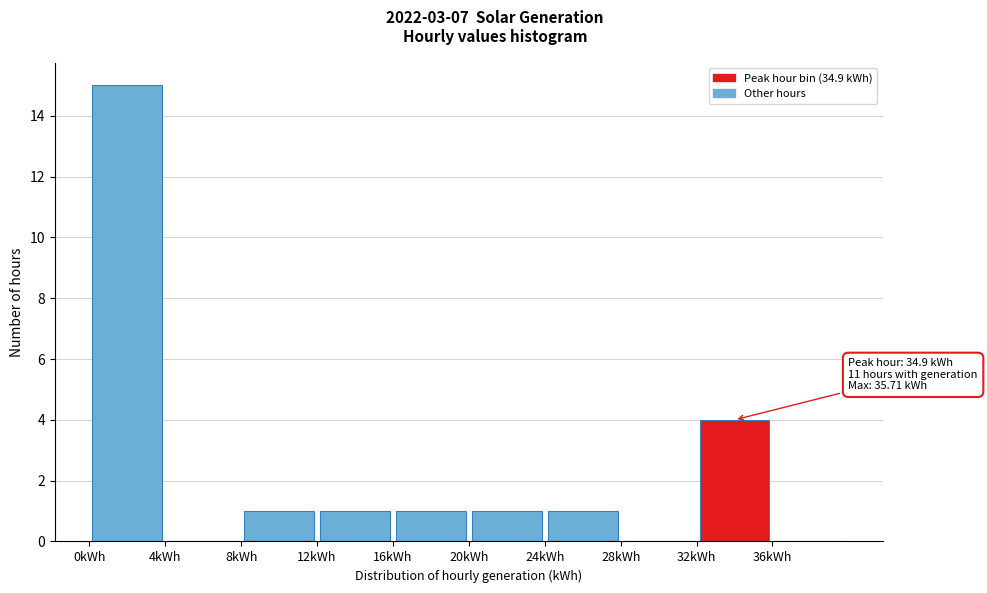

Which range on the x-axis has the tallest bar?

0 to 4